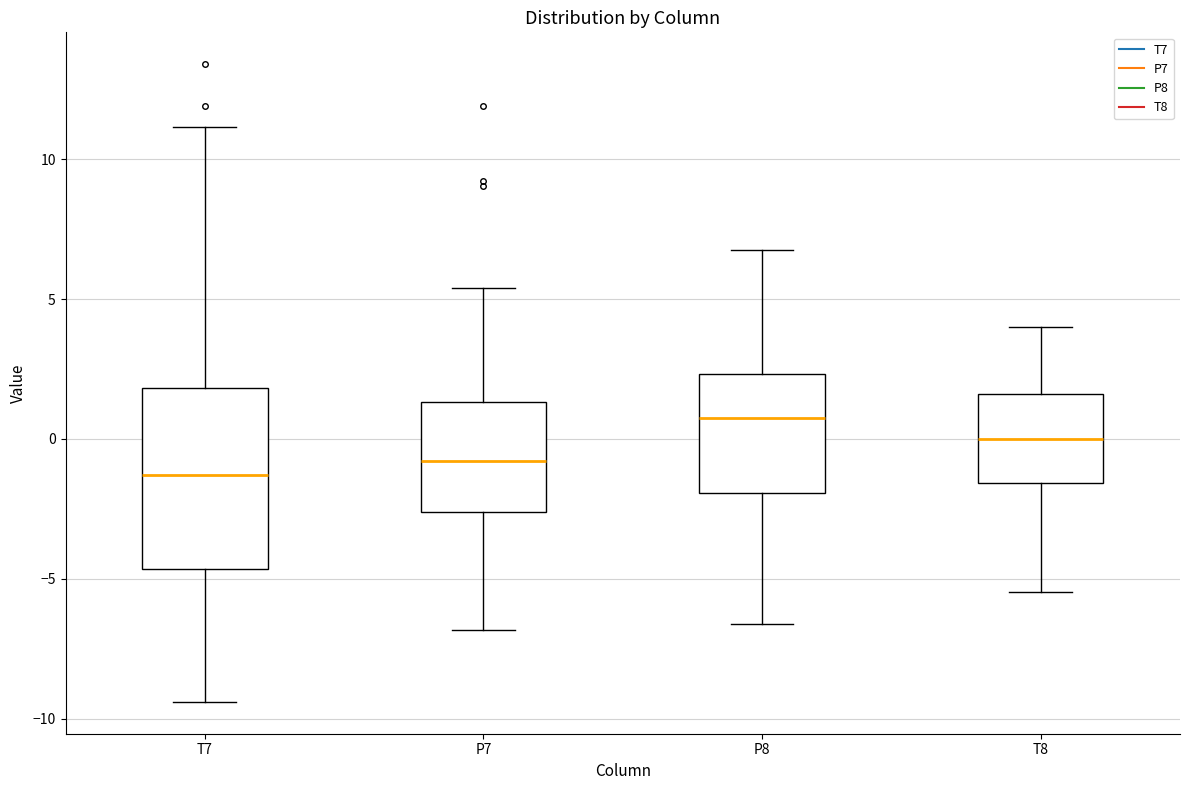

Which box's median line is the lowest?

T7